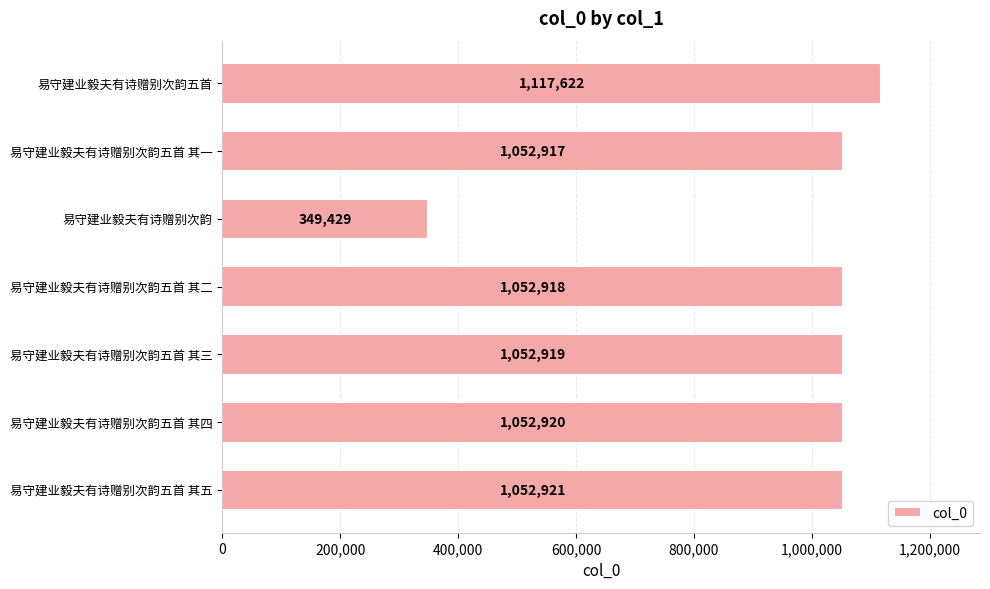

What is the minimum value shown in the chart?

349429